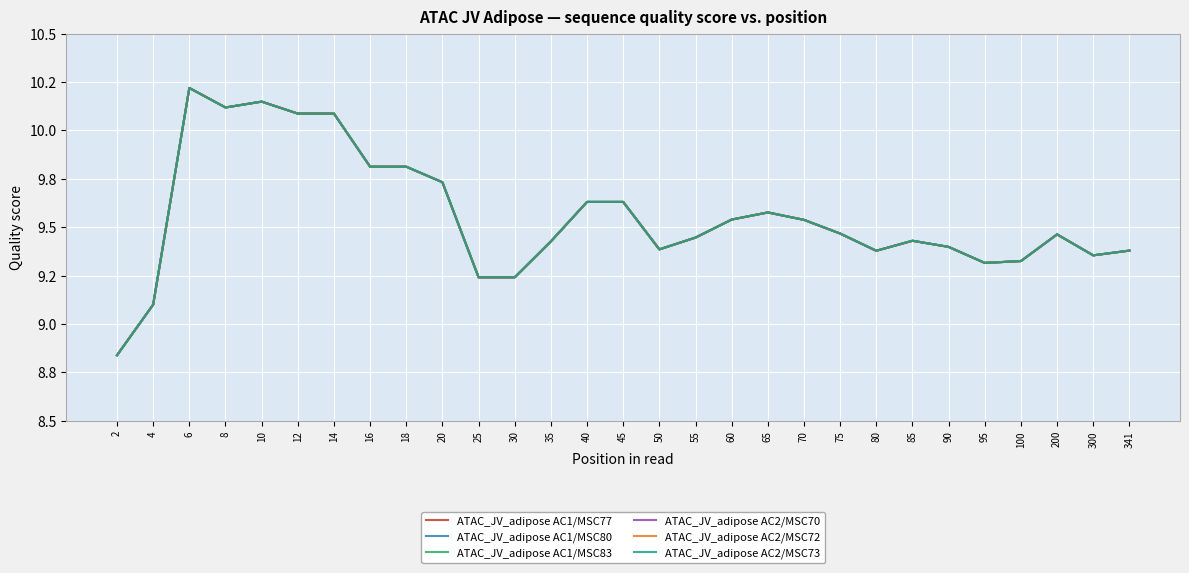

Between 8 and 55, which series saw the biggest shift?

ATAC_JV_adipose AC1/MSC77